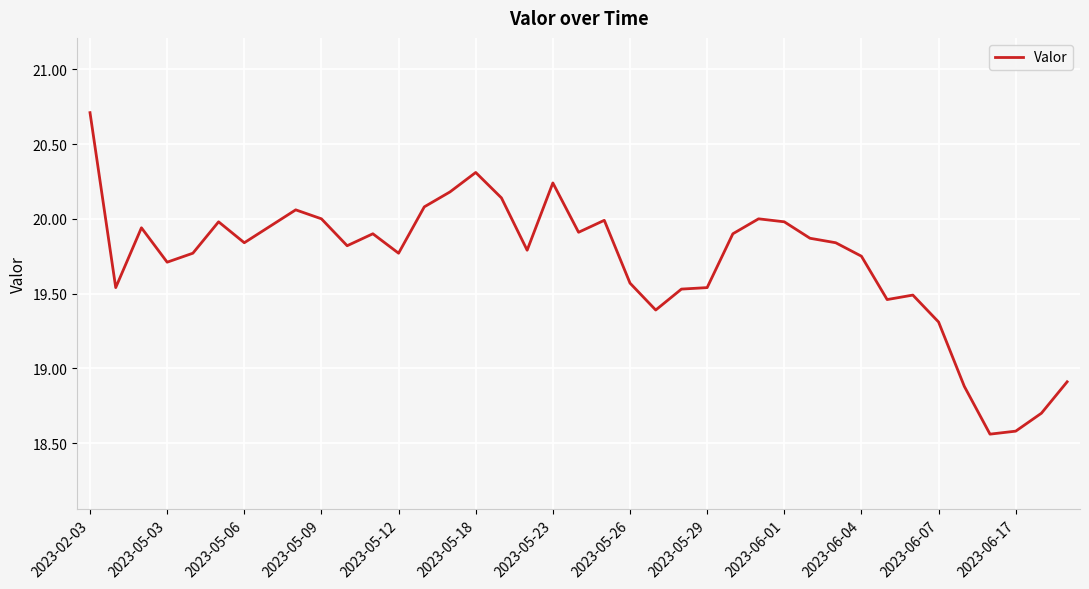

What is the maximum value shown in the chart?

20.7